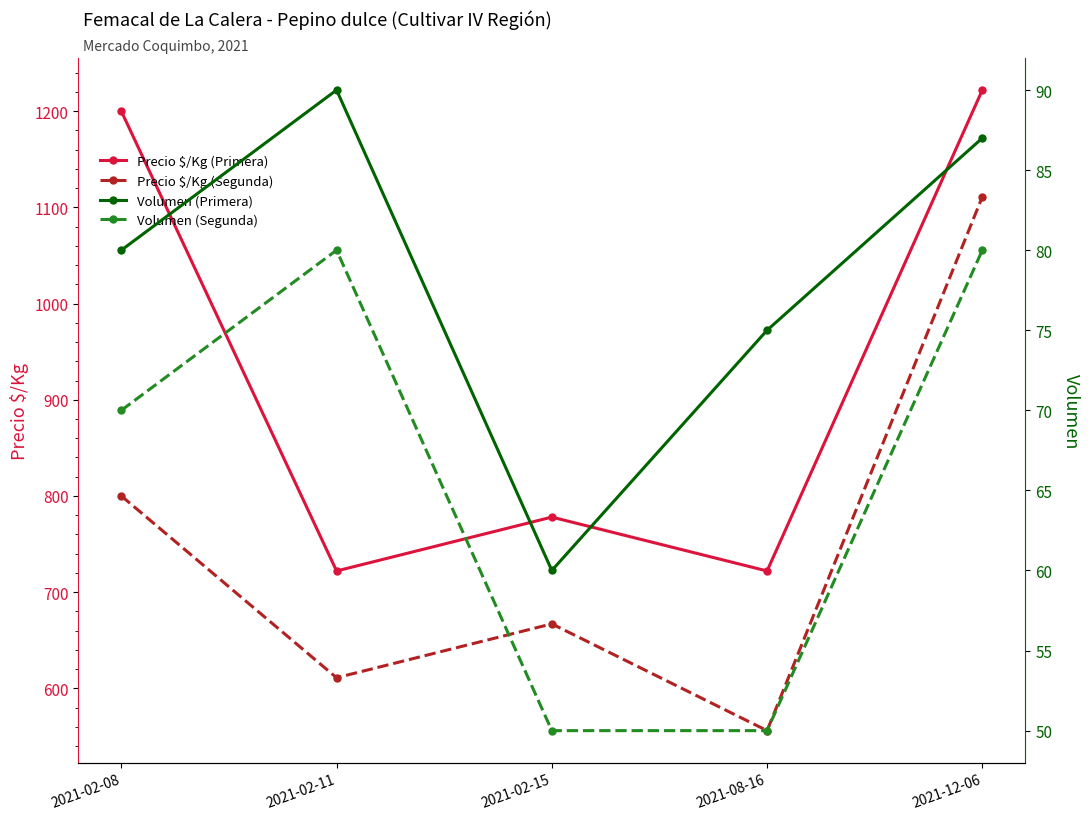

At which label does Precio $/Kg (Primera) first exceed 778?

2021-02-08